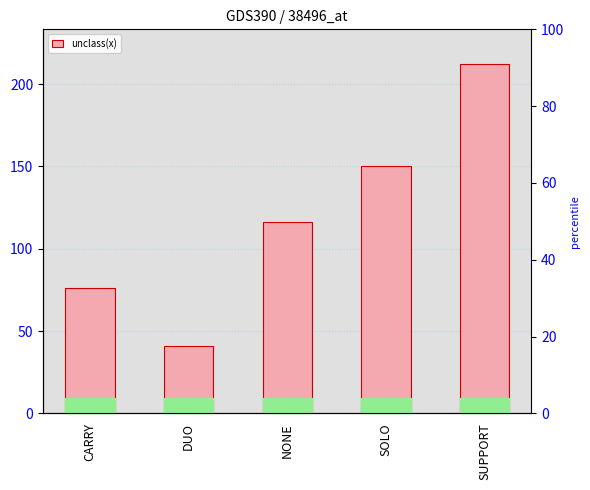

Rank the categories by value from highest to lowest.

SUPPORT, SOLO, NONE, CARRY, DUO